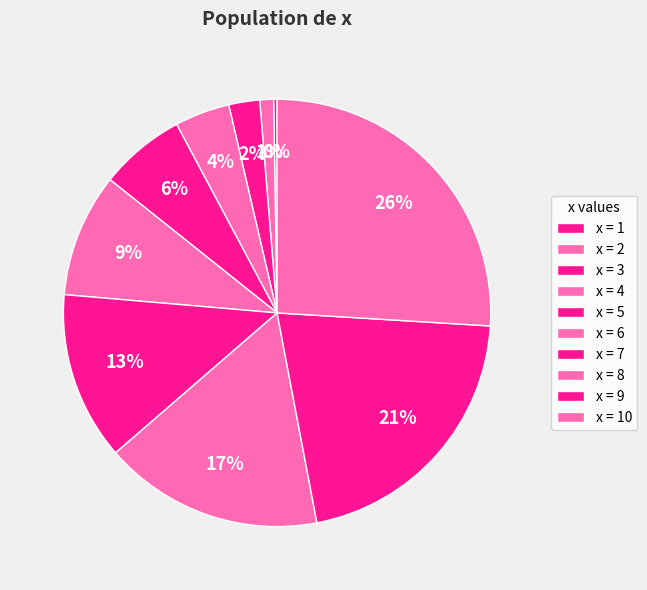

To the nearest percent, what is the difference between the largest and smallest slice percentages?

26%